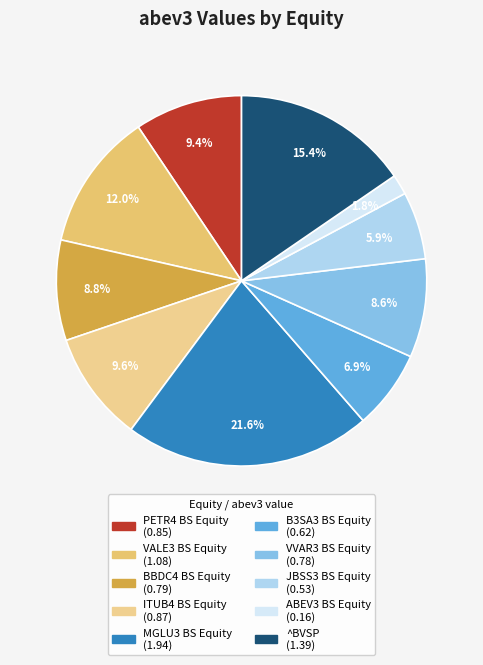

True or false: ITUB4 BS Equity accounts for 1% of the total.

False